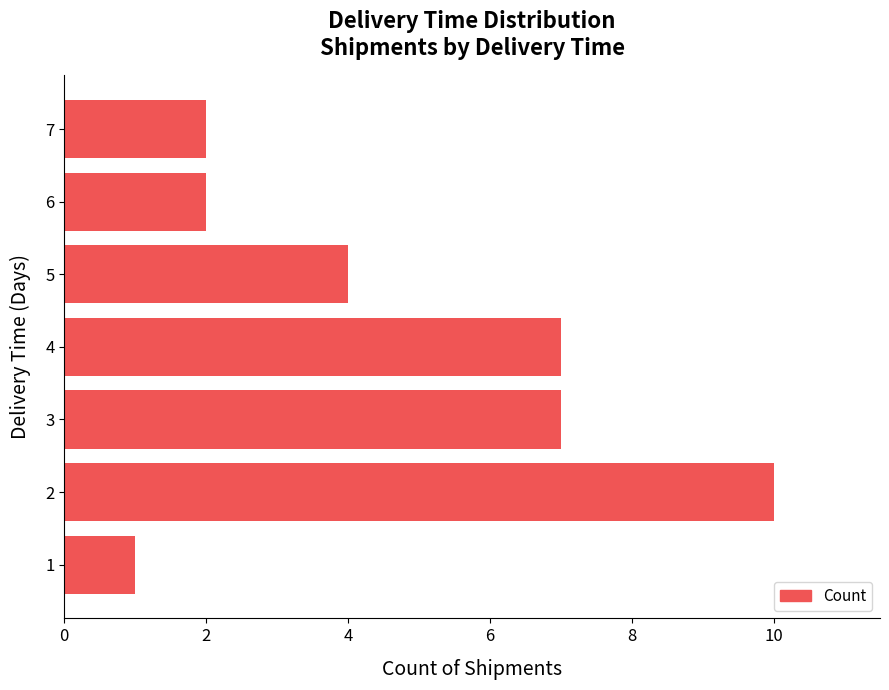

What is the change in value from 1 to 3?

+6